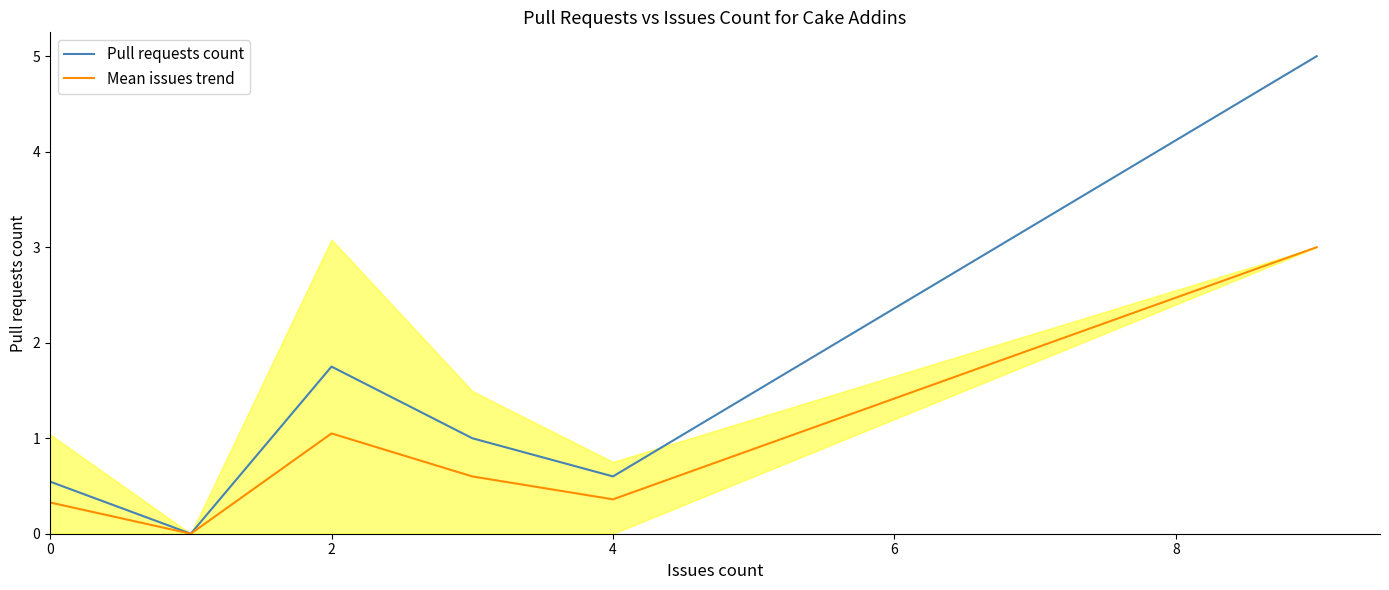

True or false: Pull requests count and Mean issues trend cross at least once.

False